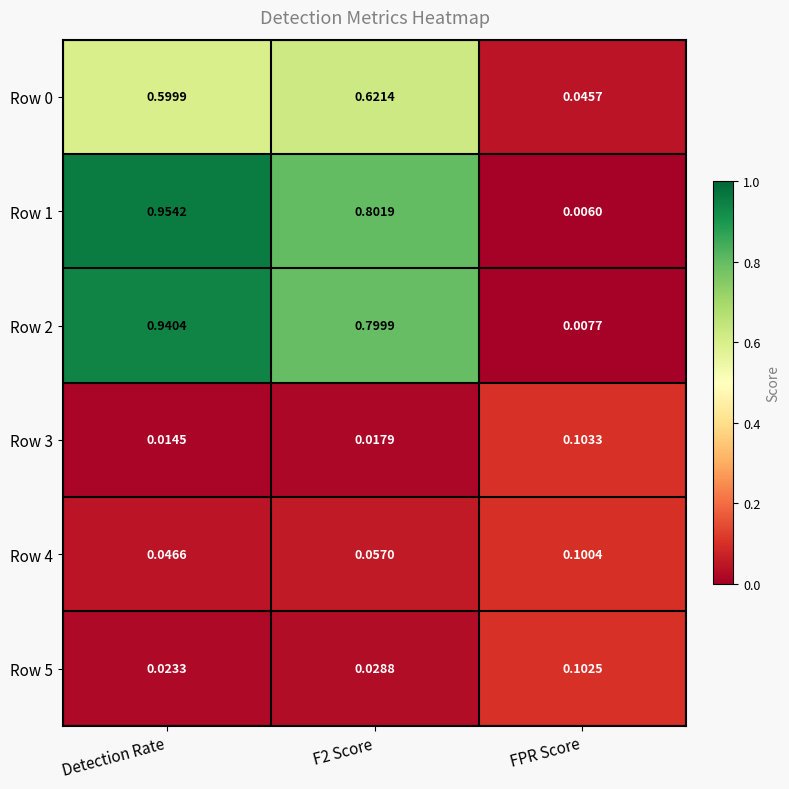

At which label does Row 5 reach its minimum?

Detection Rate